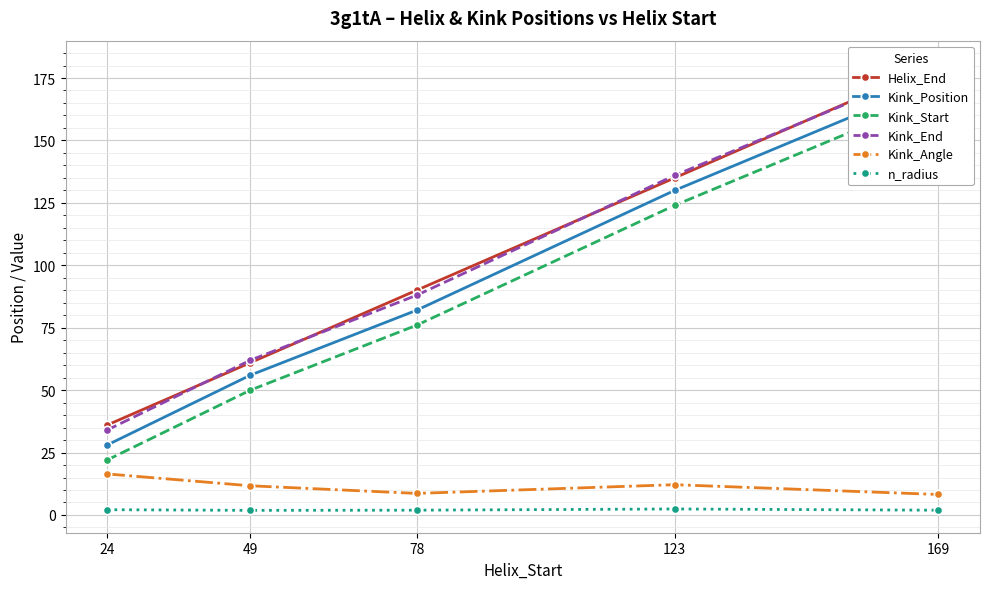

True or false: Kink_Angle and Kink_Position cross at least once.

False